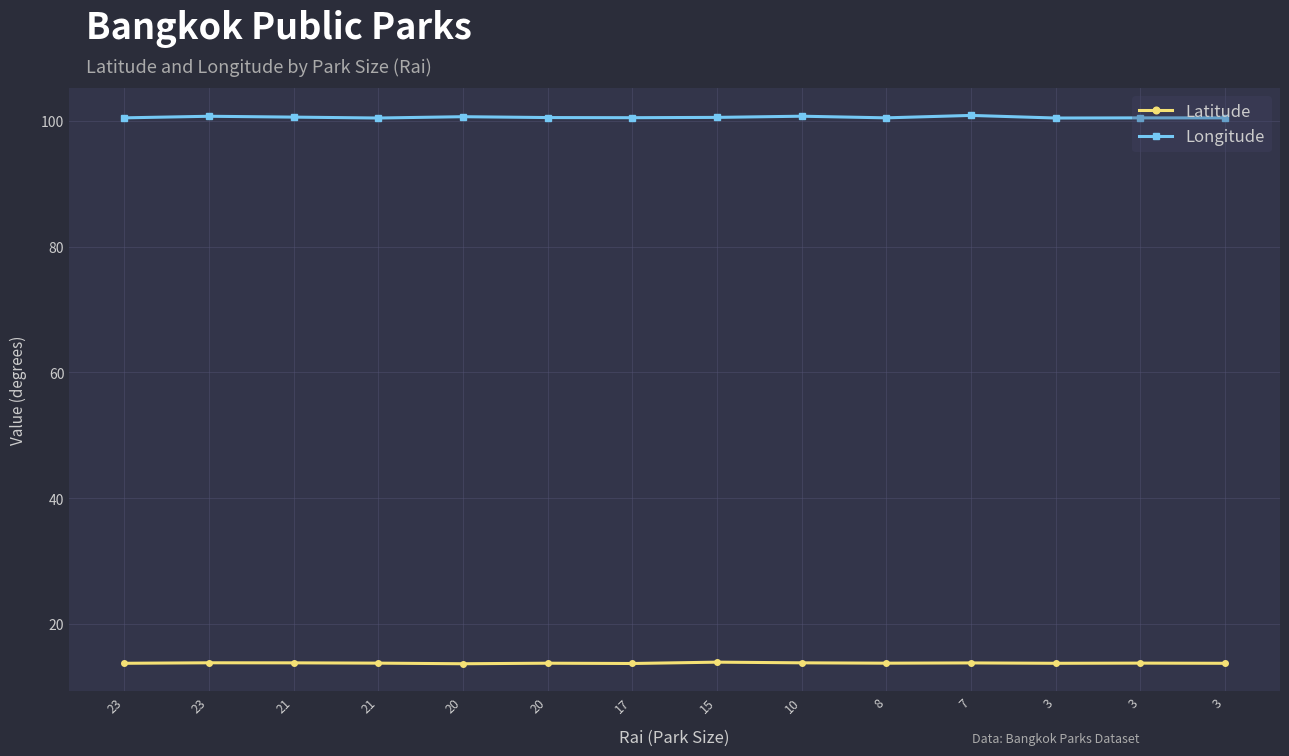

What are all the series names shown in the legend?

Latitude, Longitude